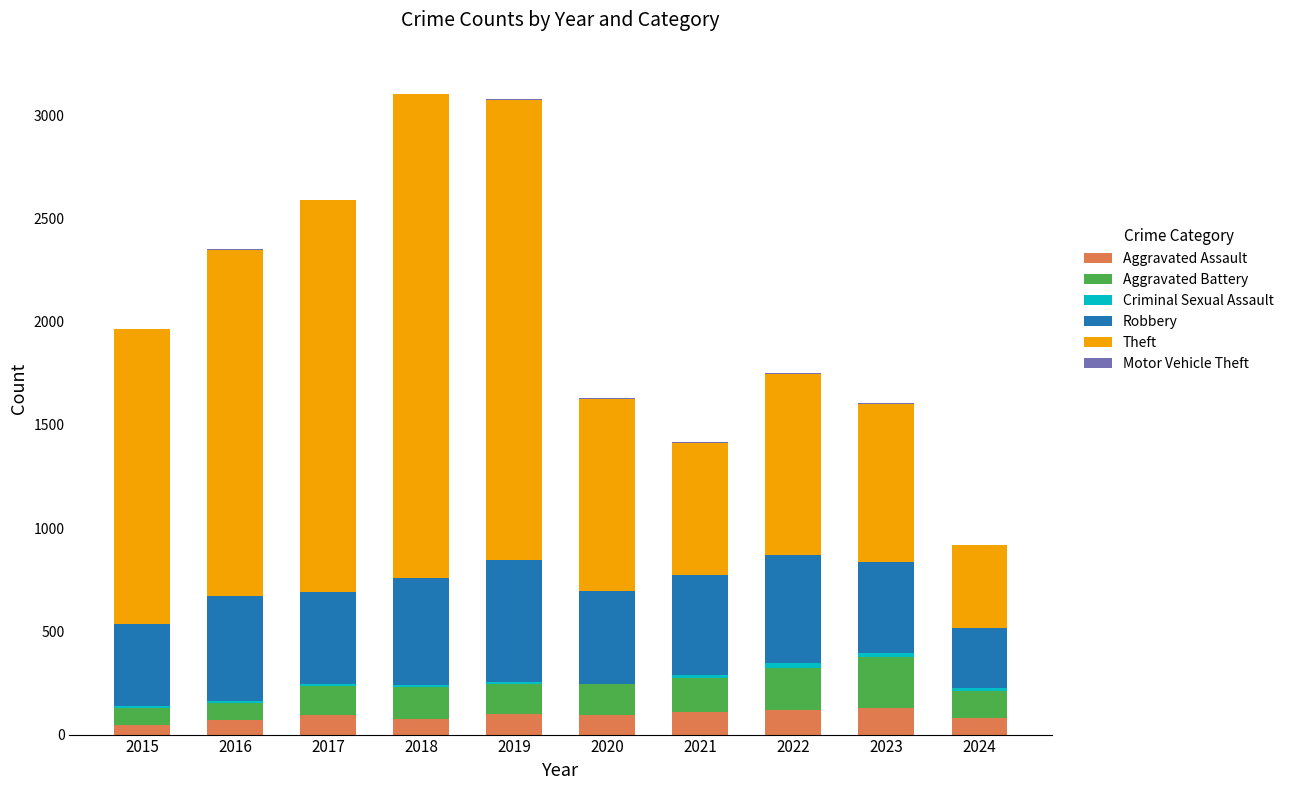

What is the maximum value for Aggravated Assault?

130